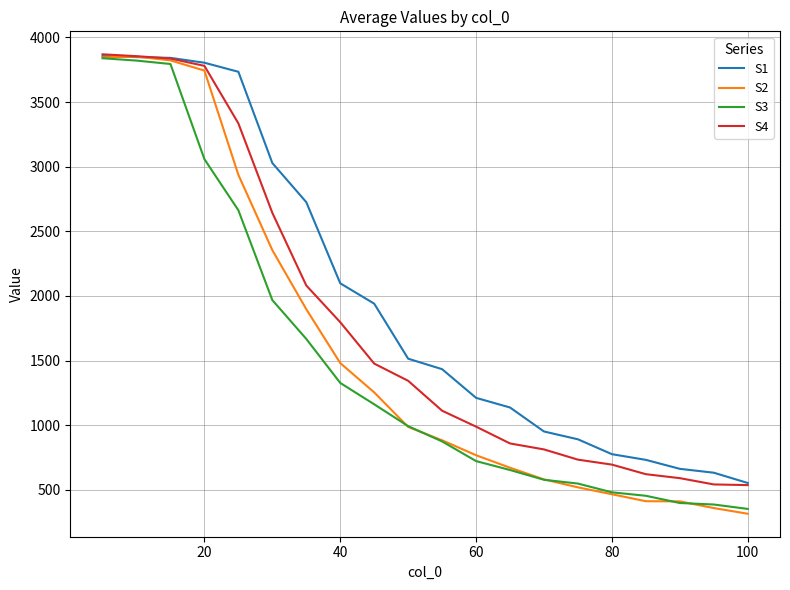

Which series has the largest total across all categories?

S1